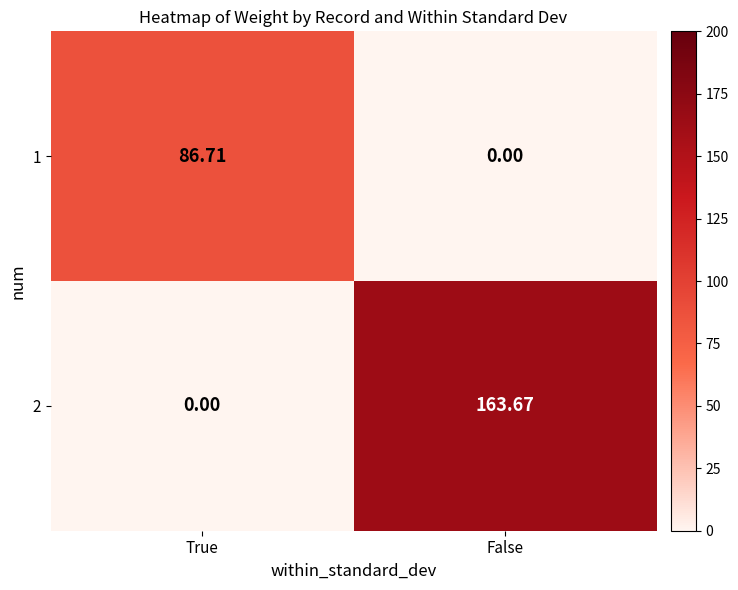

What is the spread (max minus min) of values at True?

86.7